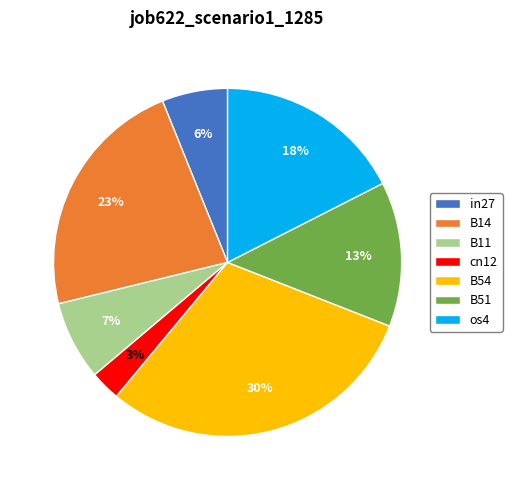

True or false: B11 accounts for 1% of the total.

False